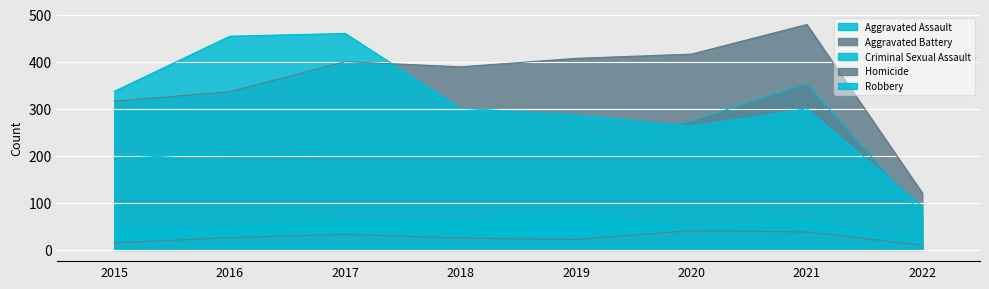

True or false: Aggravated Assault and Criminal Sexual Assault cross at least once.

False